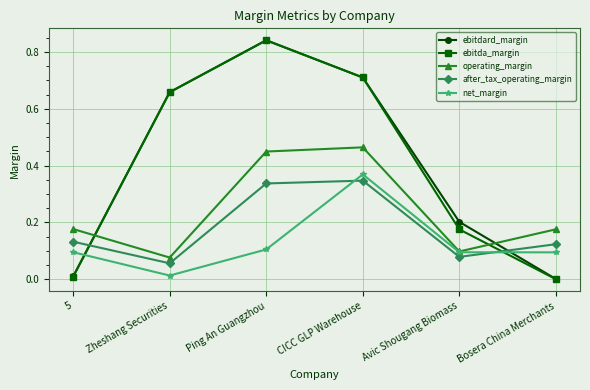

At which label does ebitdard_margin reach its peak?

Ping An Guangzhou